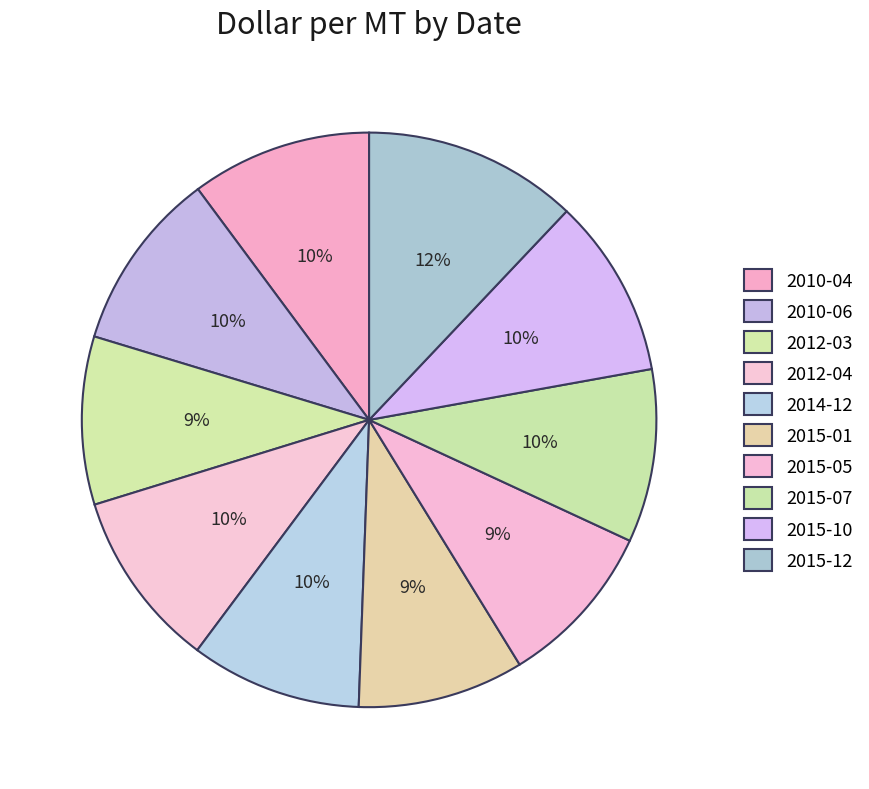

How many segments does this pie chart have?

10